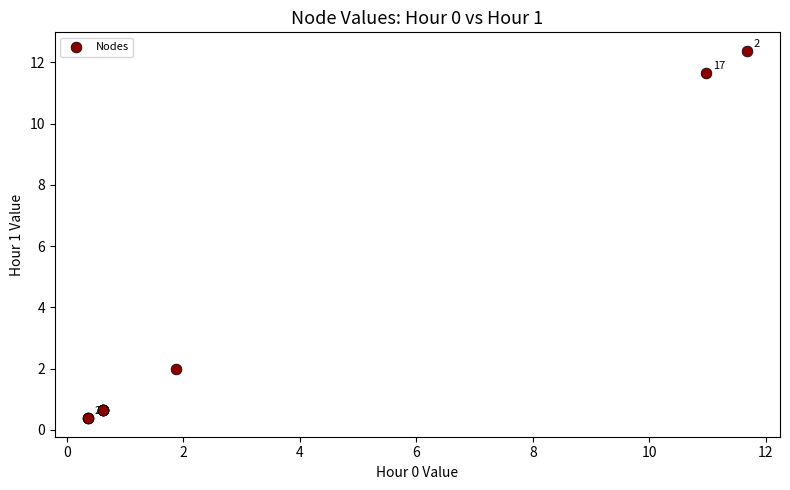

What Y value in the scatter plot is closest to 6?

2.0